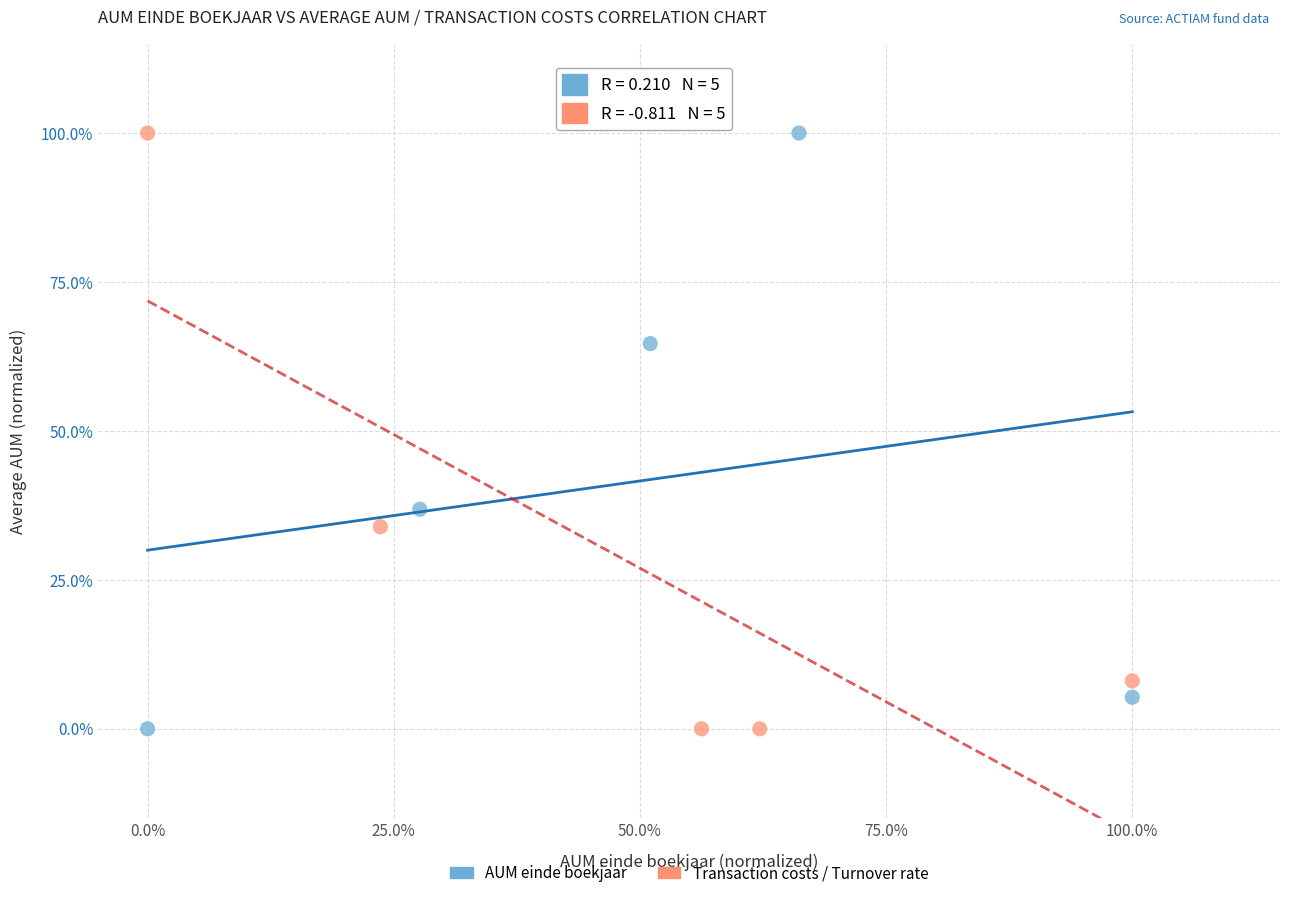

What are all the series names shown in the legend?

AUM einde boekjaar, Transaction costs / Turnover rate